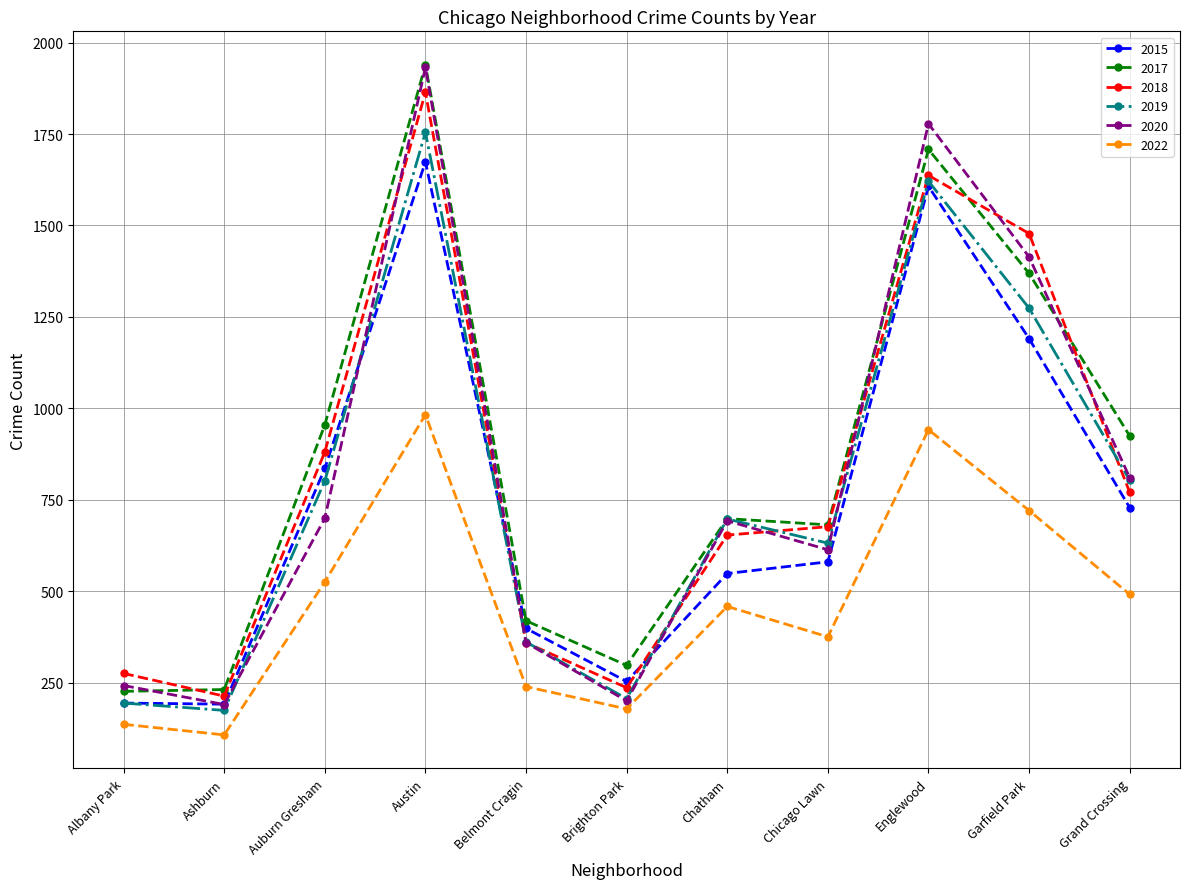

The value of 2018 at Garfield Park is 1478. True or false?

True